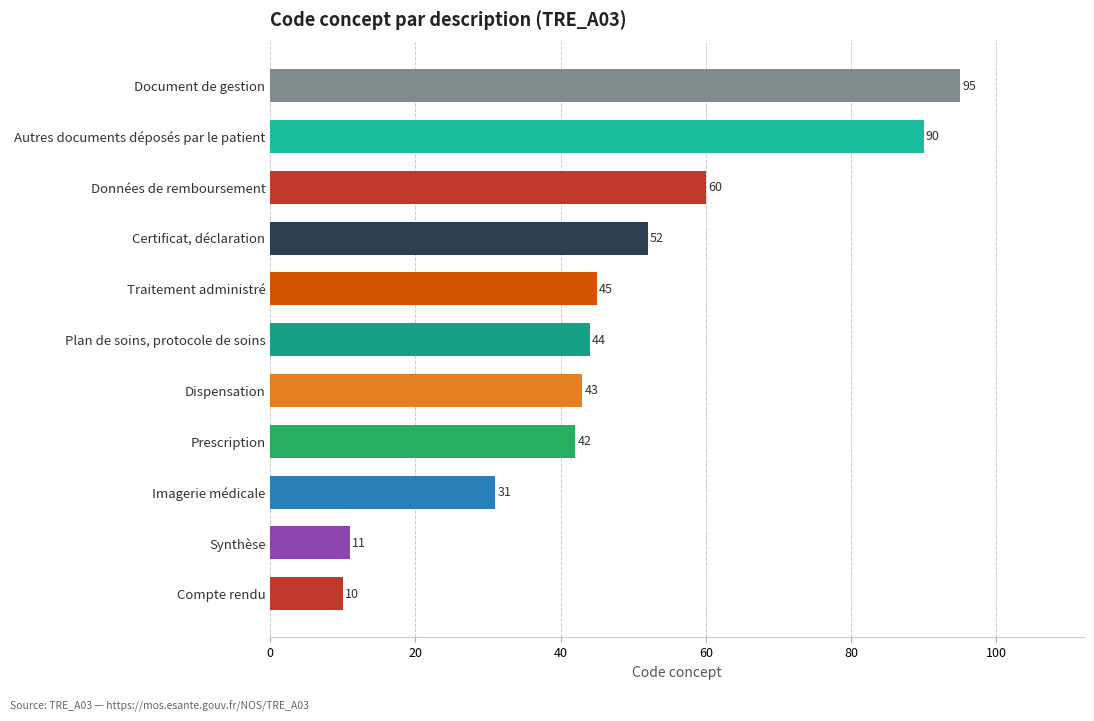

List the labels in order of value, largest first.

Document de gestion, Autres documents déposés par le patient, Données de remboursement, Certificat, déclaration, Traitement administré, Plan de soins, protocole de soins, Dispensation, Prescription, Imagerie médicale, Synthèse, Compte rendu